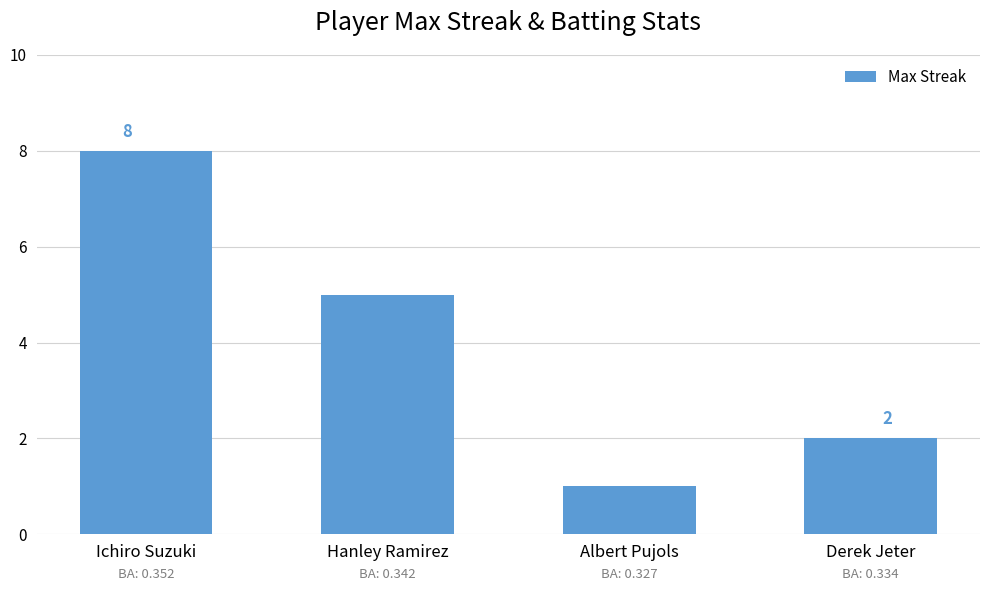

Approximately how many times larger is the value at Ichiro Suzuki compared to Albert Pujols?

8.0